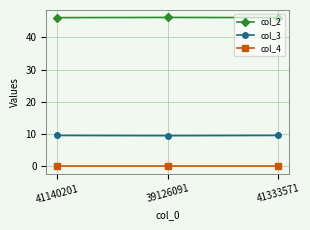

What is the value of the col_2 point at the 1st from the left?

46.1